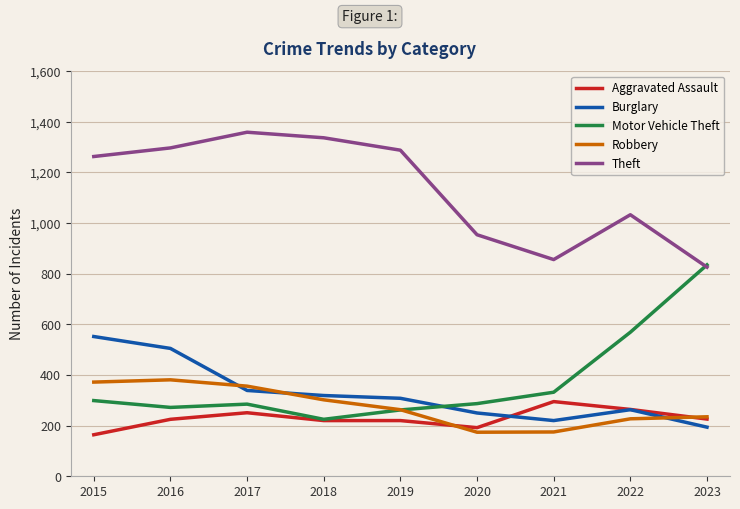

After their last crossing, which series has the higher values: Theft or Motor Vehicle Theft?

Motor Vehicle Theft